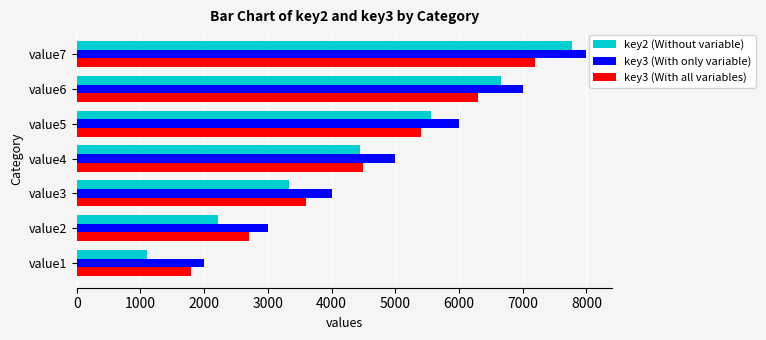

Which series has the largest total across all categories?

key3 (With only variable)